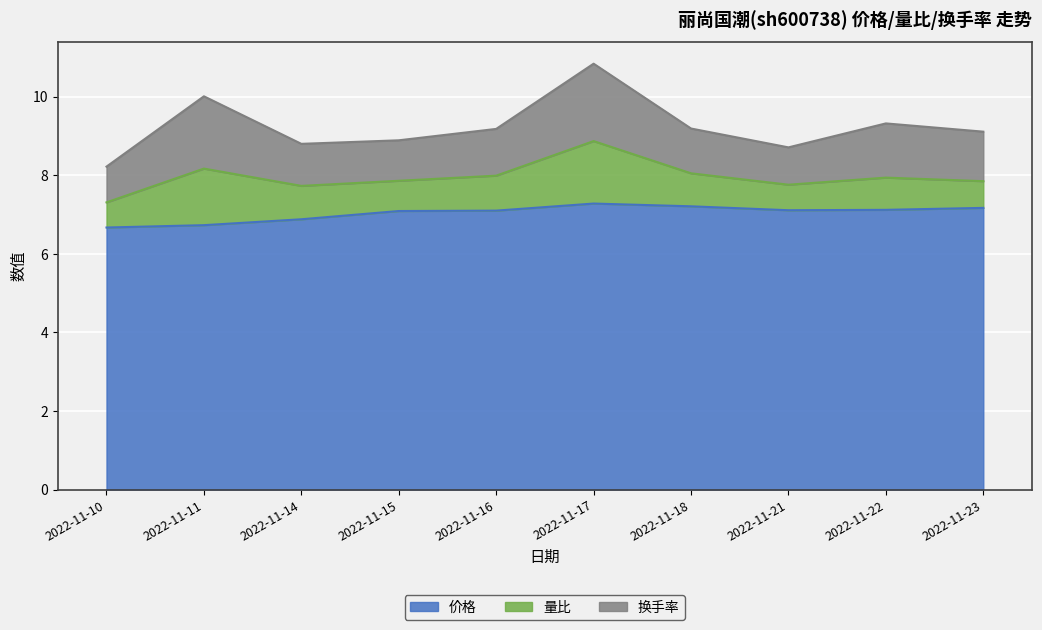

What is the value of the 价格 point at the 6th from the left?

7.3